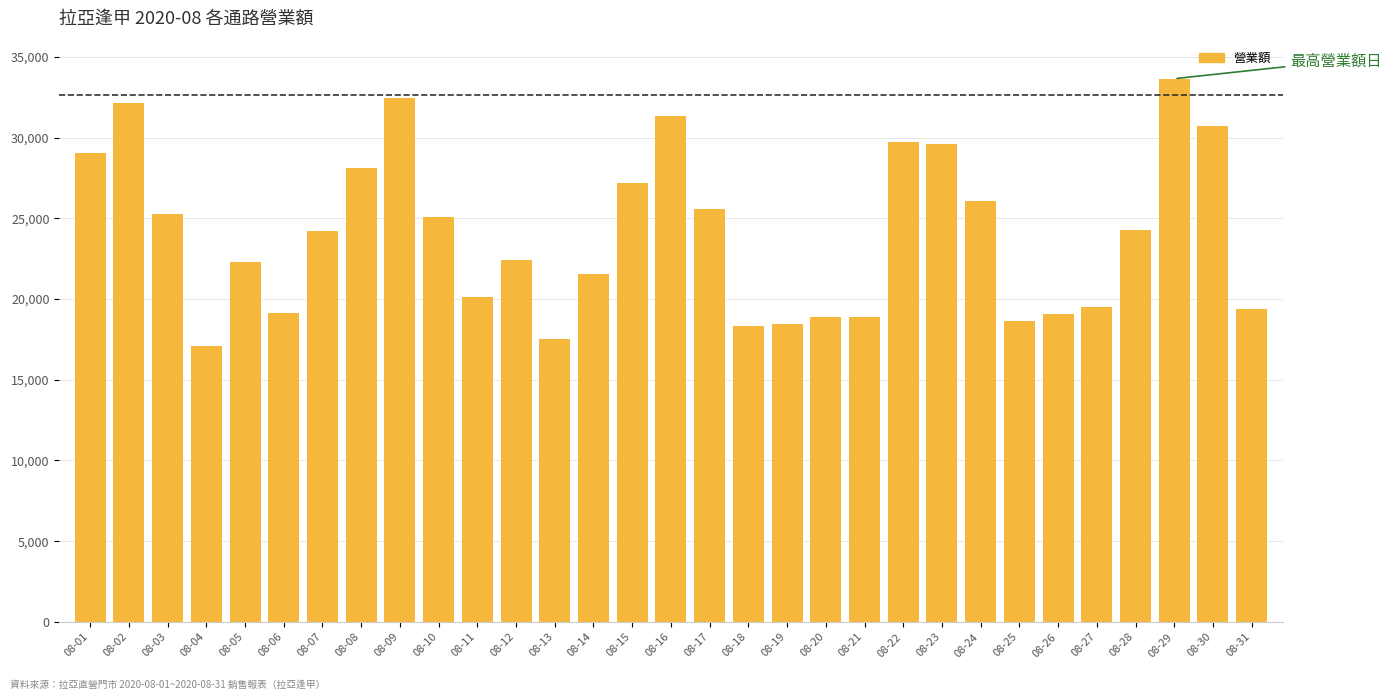

Is it true that the value at 08-02 is 32134?

True